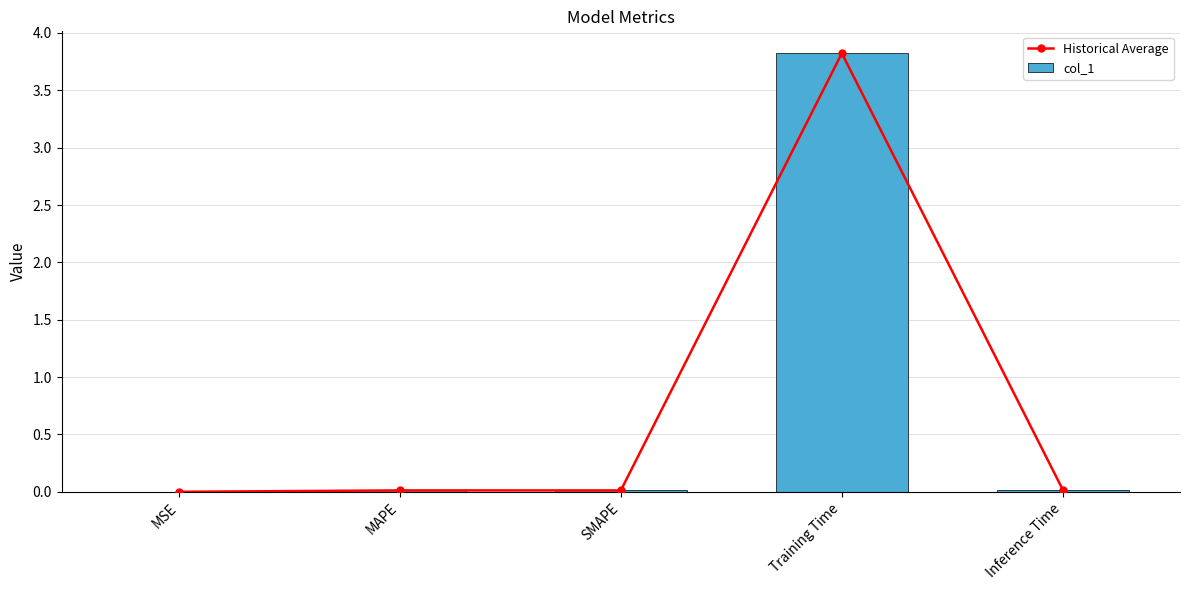

Between Training Time and SMAPE, which is larger?

Training Time